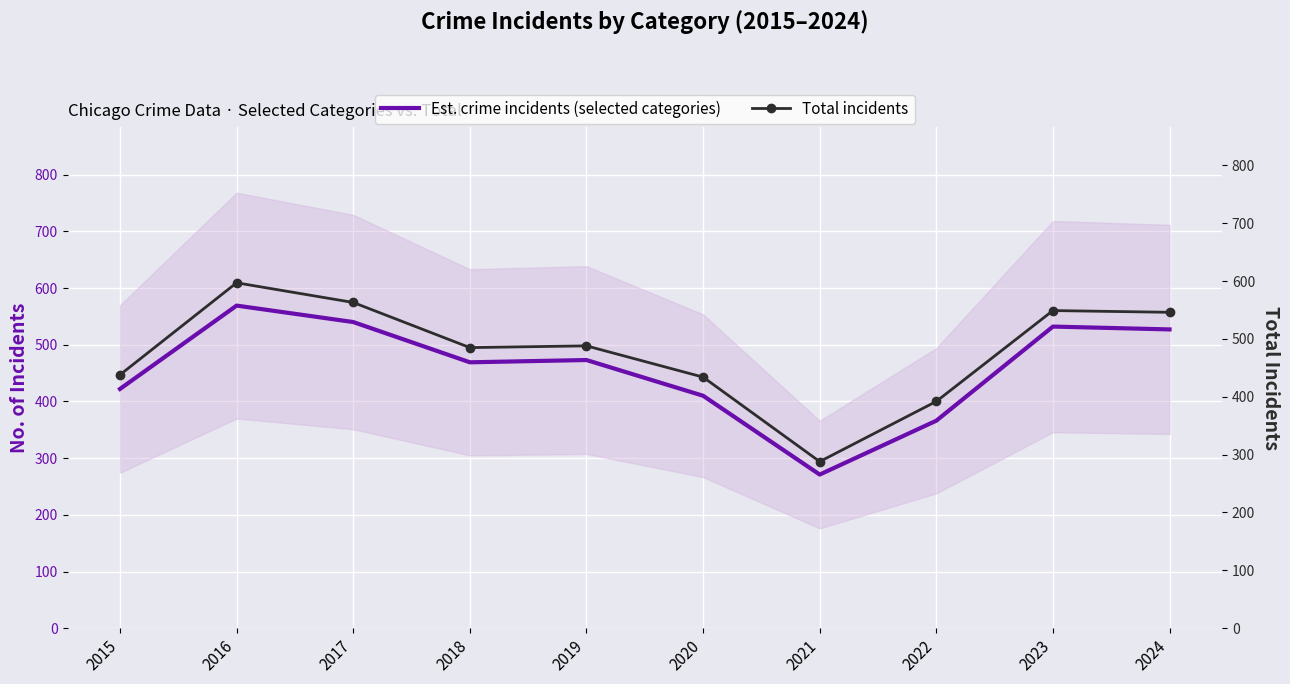

In Est. crime incidents (selected categories), how many points are higher than both neighbors (excluding endpoints)?

3